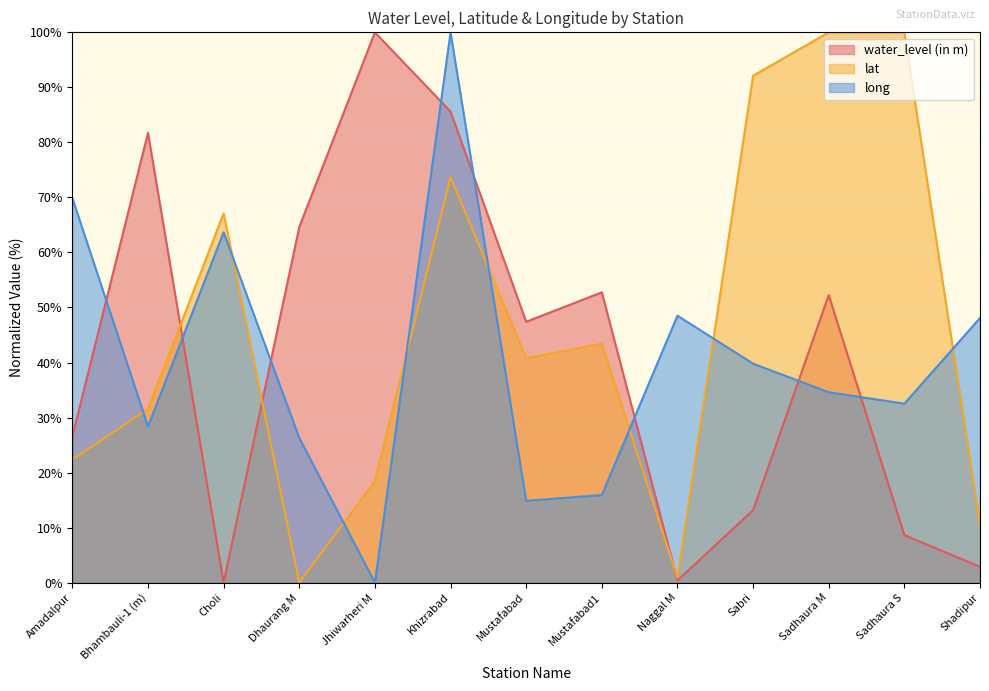

In long, how many points are lower than both neighbors (excluding endpoints)?

4